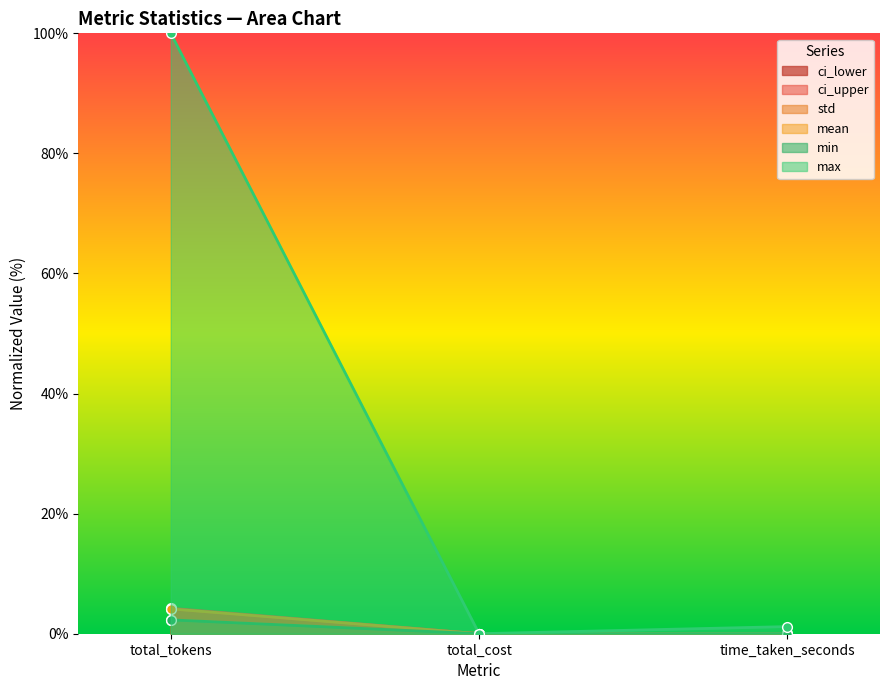

The value of max at time_taken_seconds is 1.2. True or false?

True